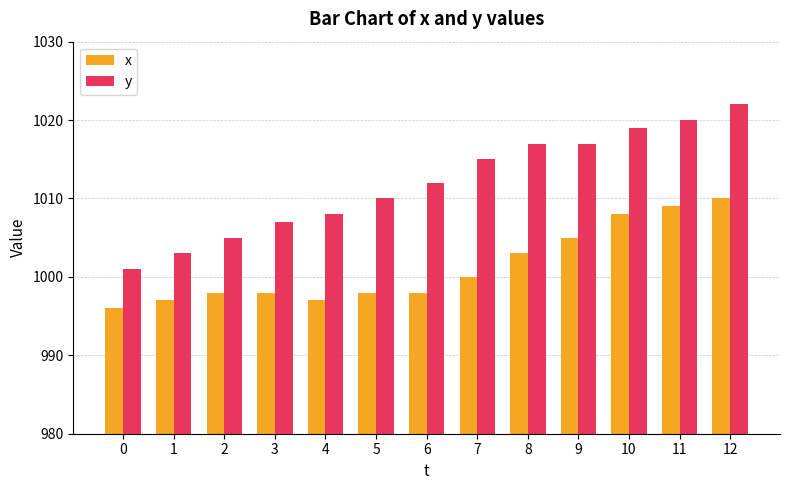

How many data points in y are less than 1012?

6